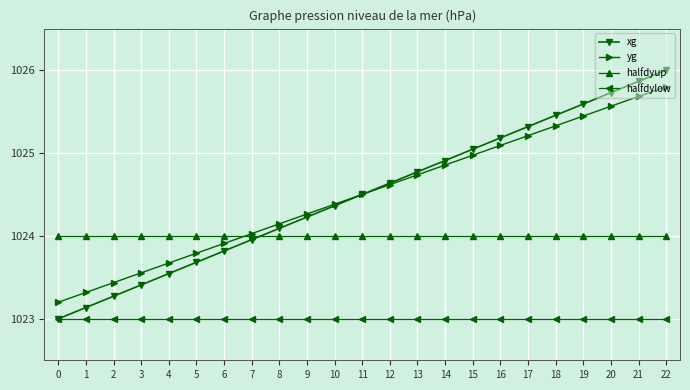

True or false: yg has more than 0 points higher than both neighbors.

False